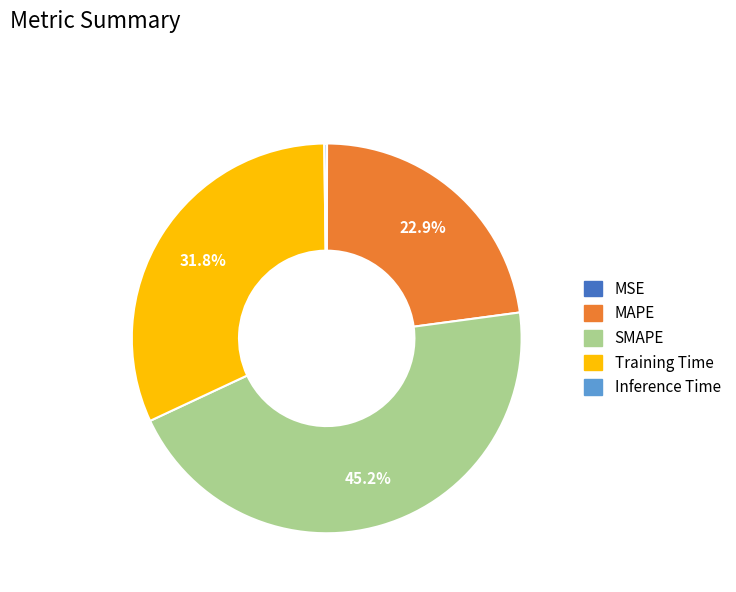

Is there a majority slice in this chart?

No